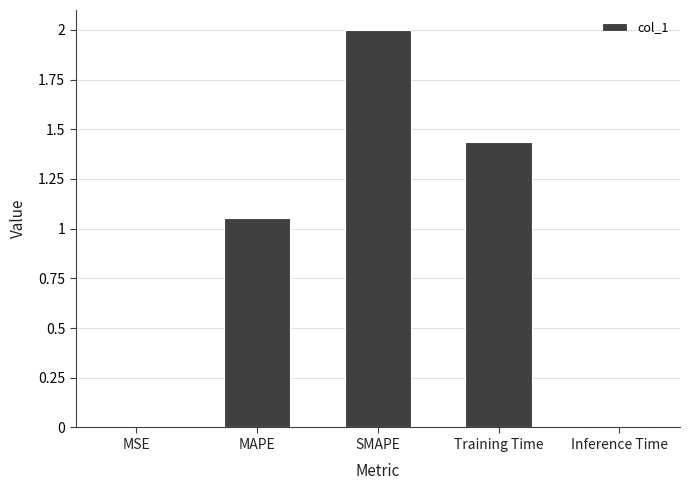

What is the change in value from SMAPE to Inference Time?

-2.0